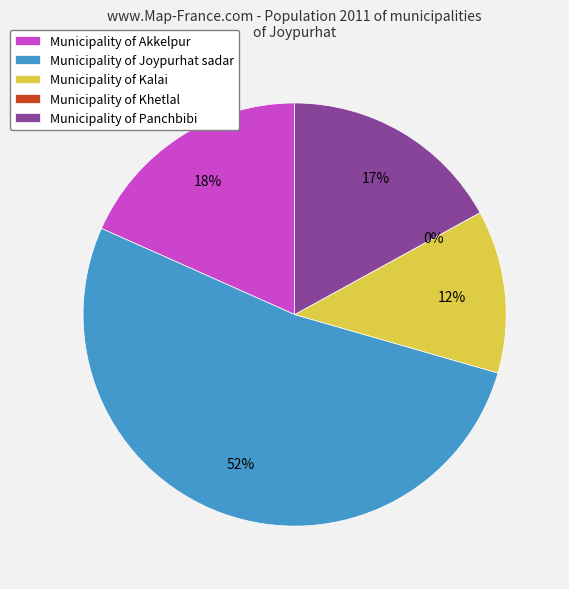

Does any single category account for the majority?

Yes